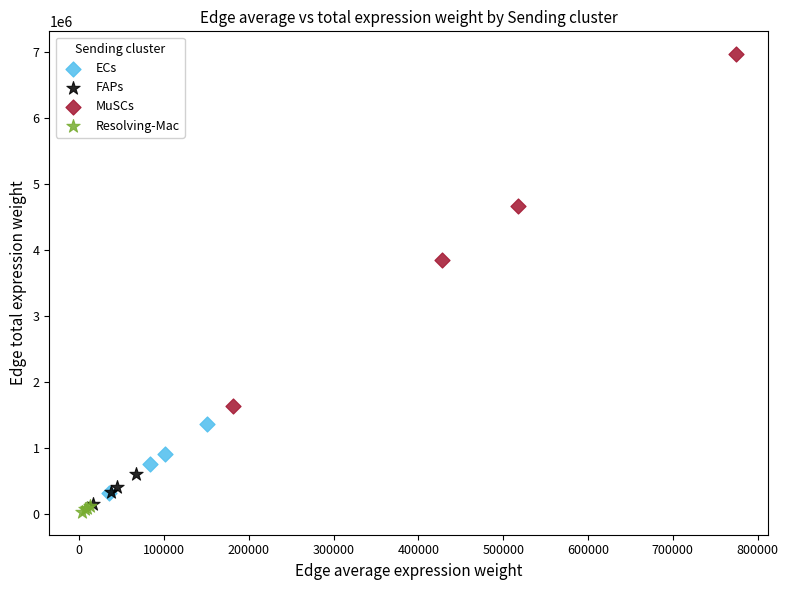

Which series has the widest spread of Y values?

MuSCs